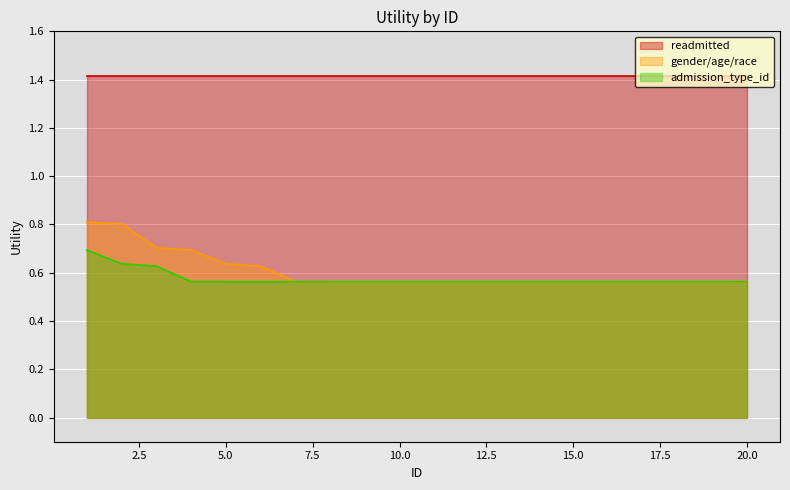

What is the sum of the gender/age/race values at 17 and 13?

1.1